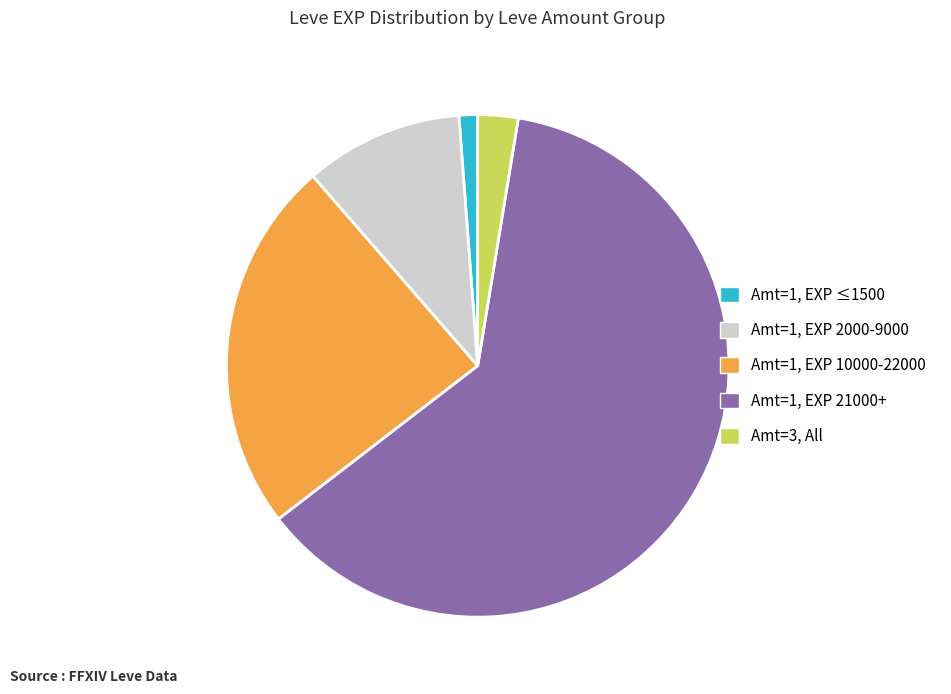

How many segments does this pie chart have?

5